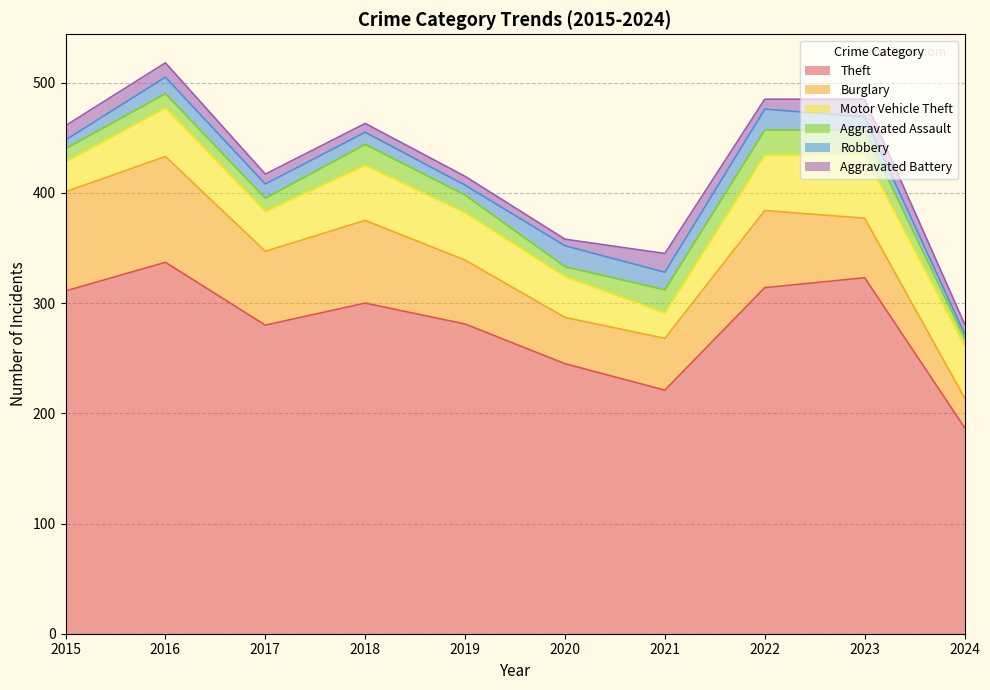

What is the approximate value of Burglary at 2017, to the nearest 10?

70